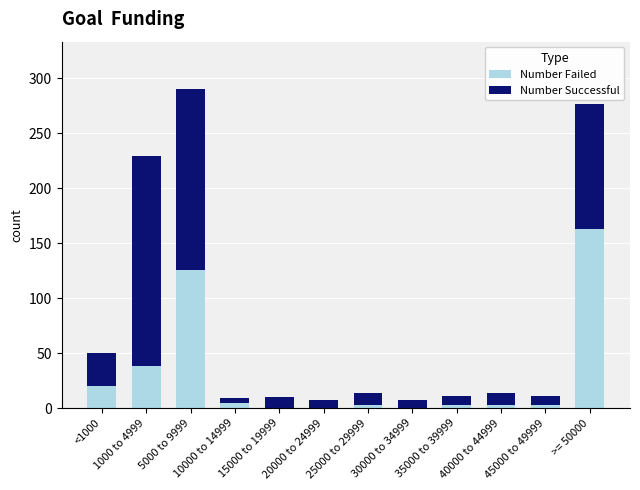

Are the bars grouped side by side (vs. stacked)?

No